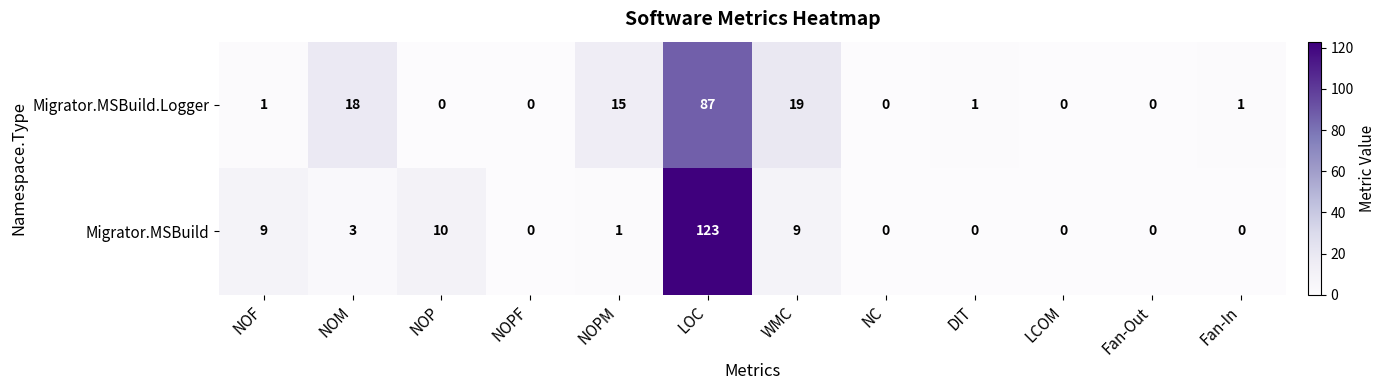

Rank the series by their average value, from lowest to highest.

Migrator.MSBuild.Logger, Migrator.MSBuild